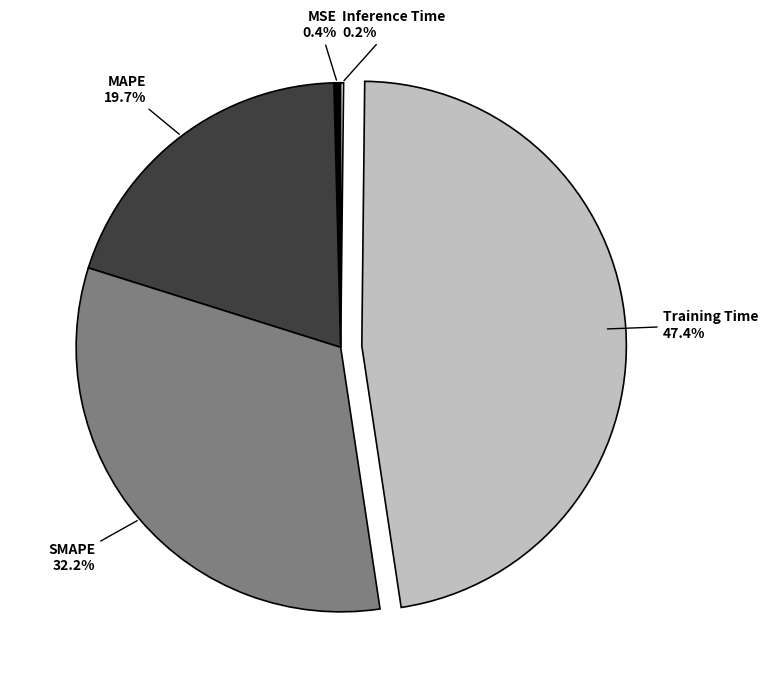

Which category has the biggest portion of the pie?

Training Time